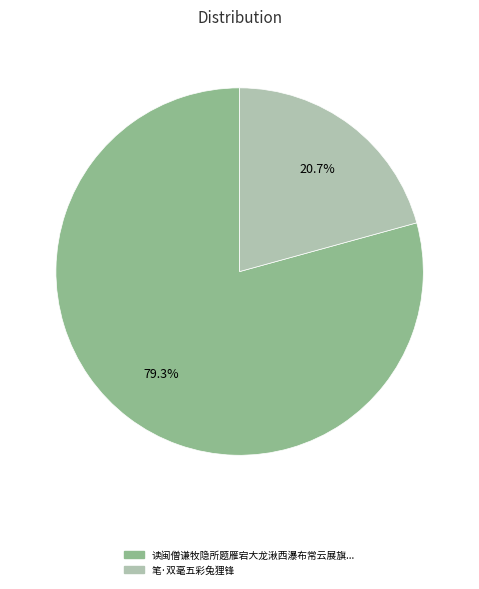

Is there a majority slice in this chart?

Yes